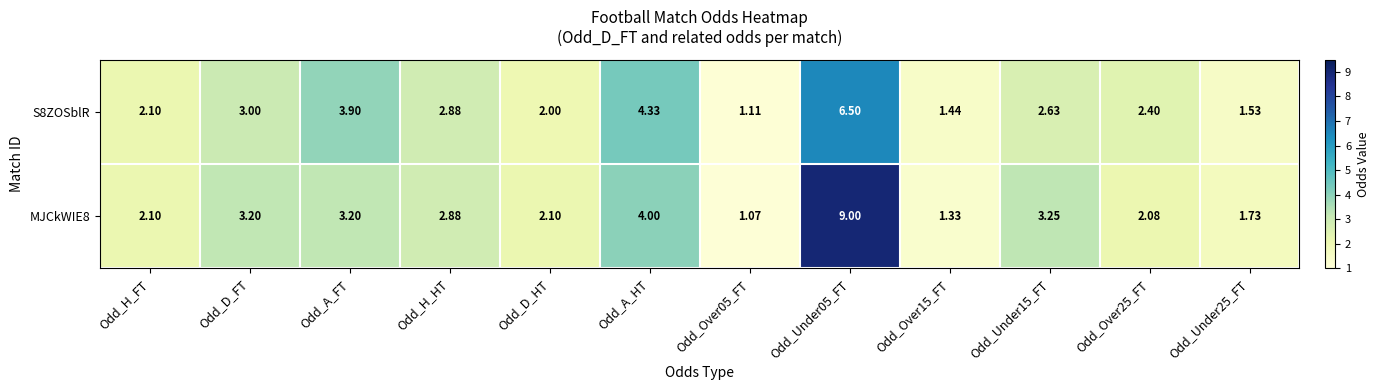

Where does the S8ZOSblR series first go above 2?

Odd_H_FT